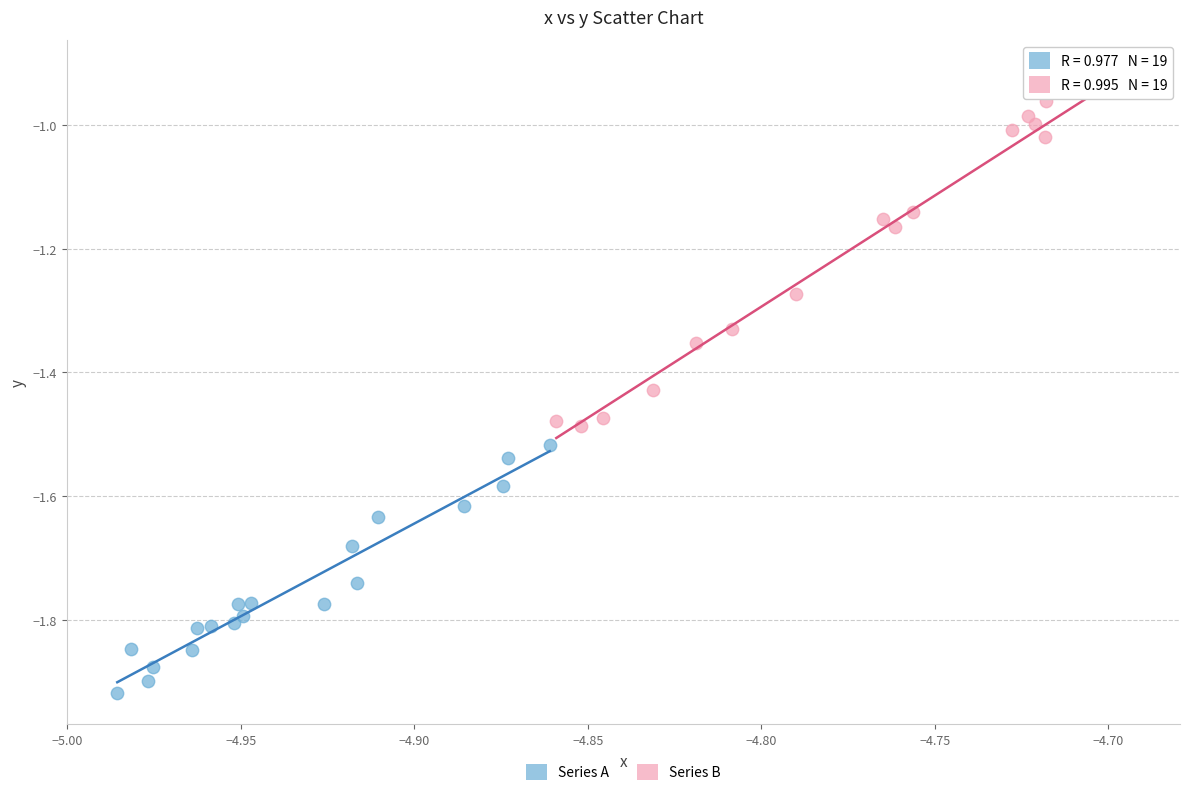

Which series reaches the maximum Y coordinate?

Series B